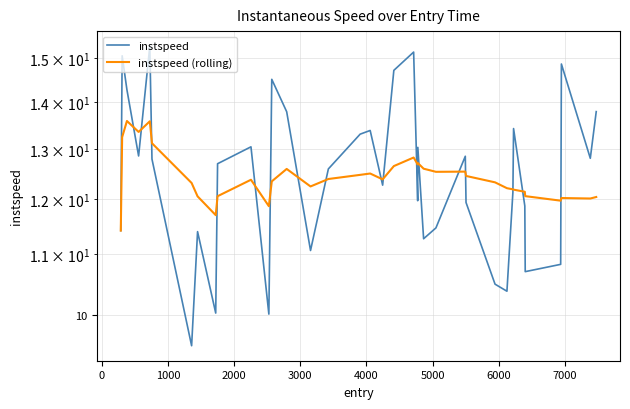

True or false: instspeed has a value of 8.3 at 17.

False